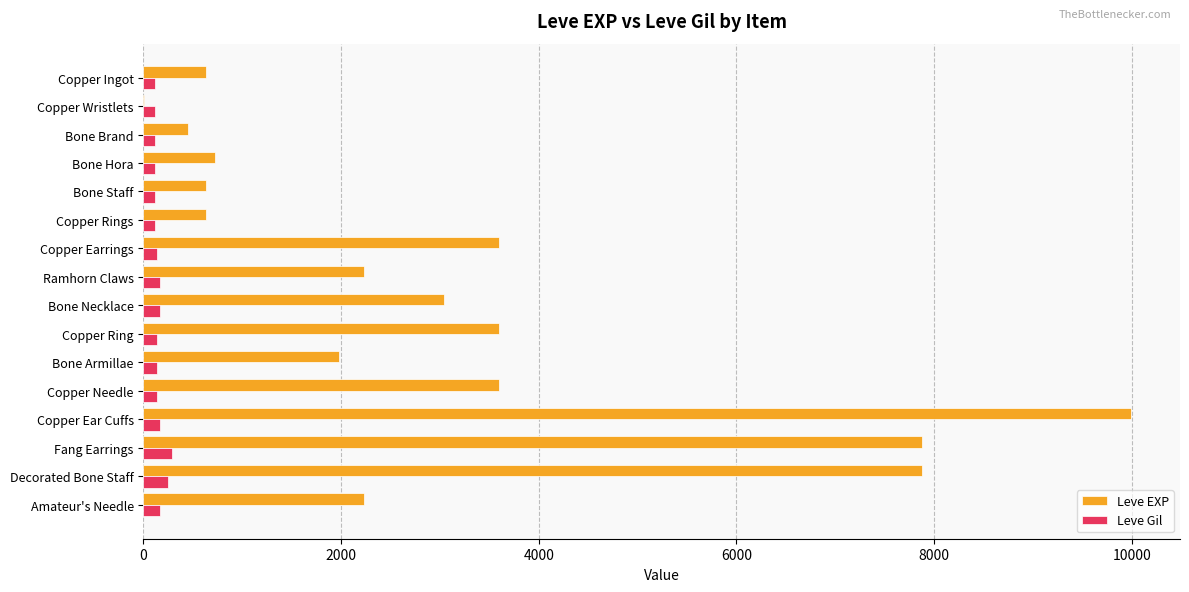

What is the highest value of the Leve Gil series?

288